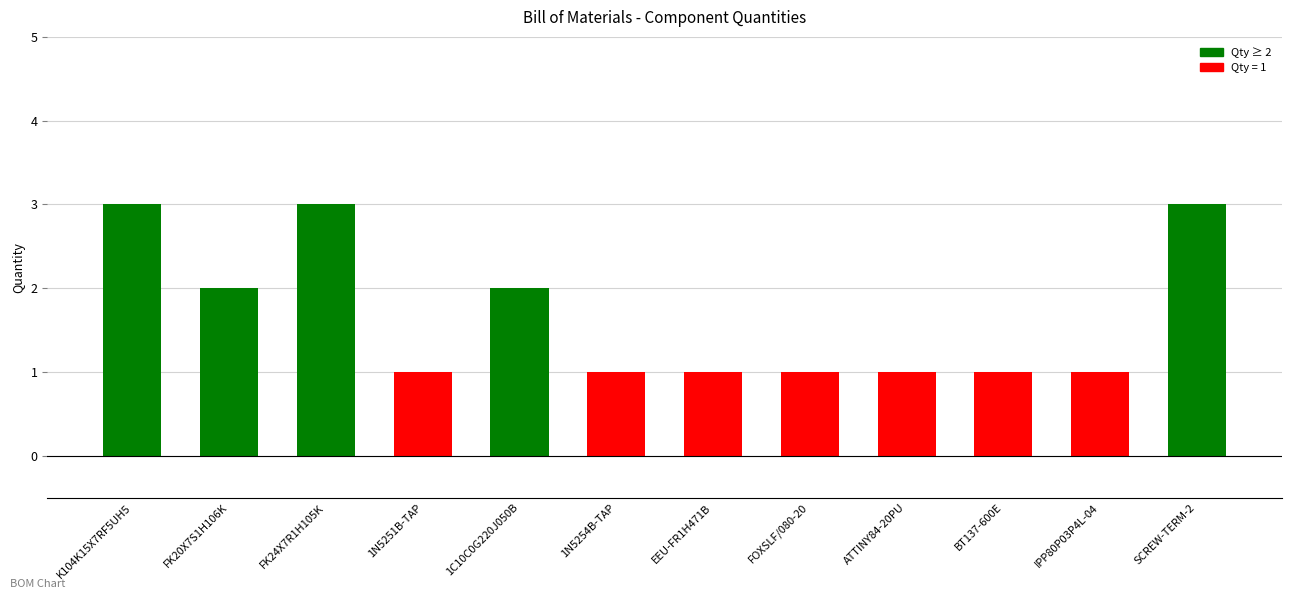

What is the minimum value shown in the chart?

1